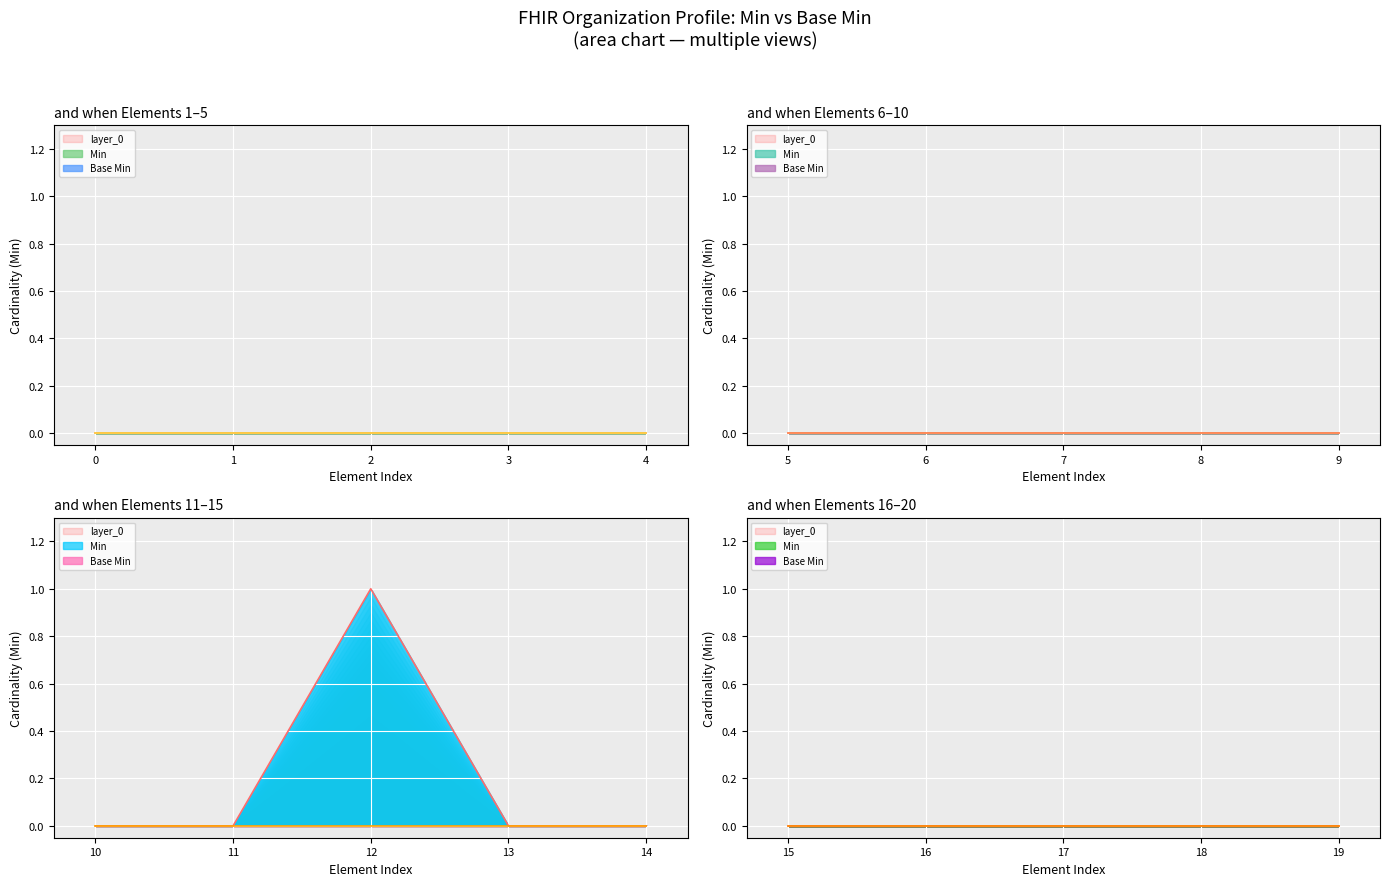

How many categories are shown in the chart?

20